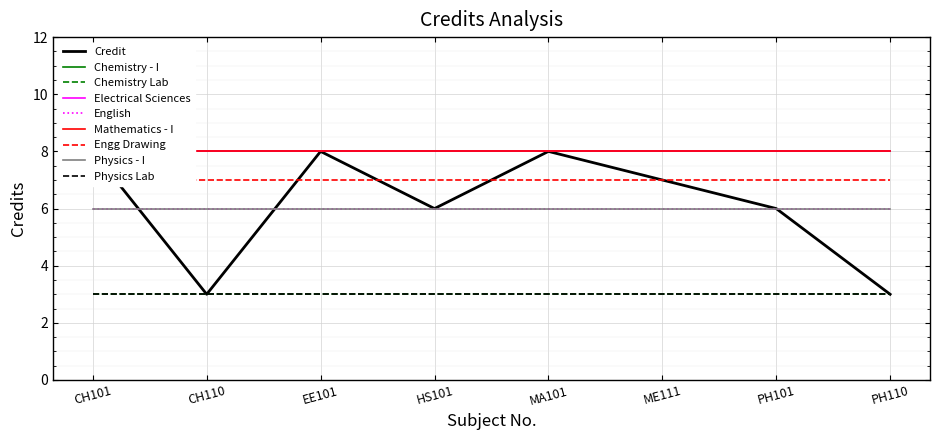

How many points are lower than both their immediate neighbors (excluding endpoints)?

2